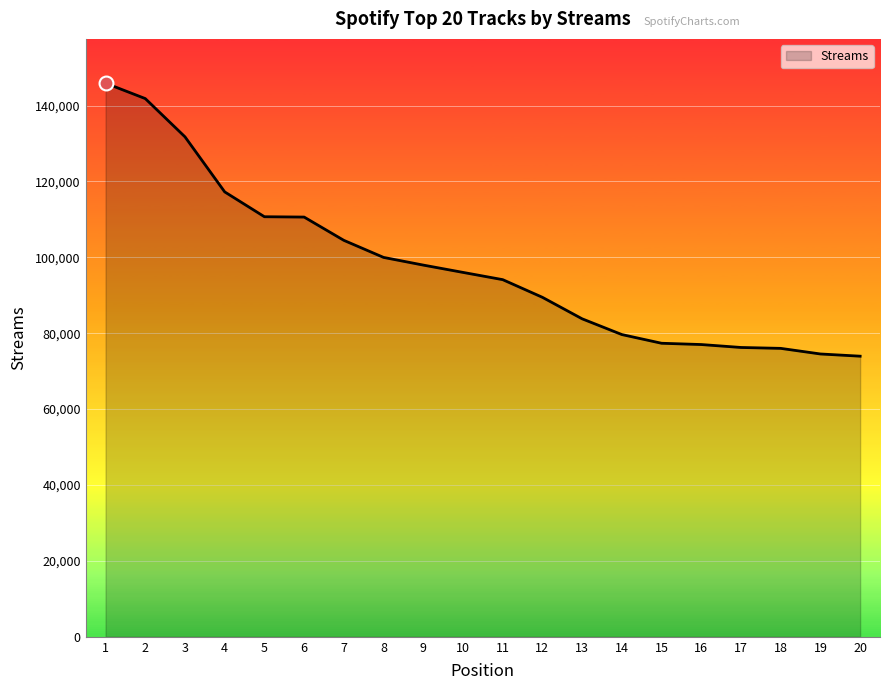

What is the difference between the maximum and minimum values?

71946